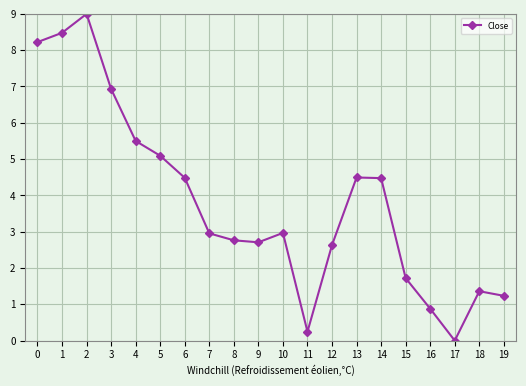

What is the difference between the second highest and second lowest values?

8.2